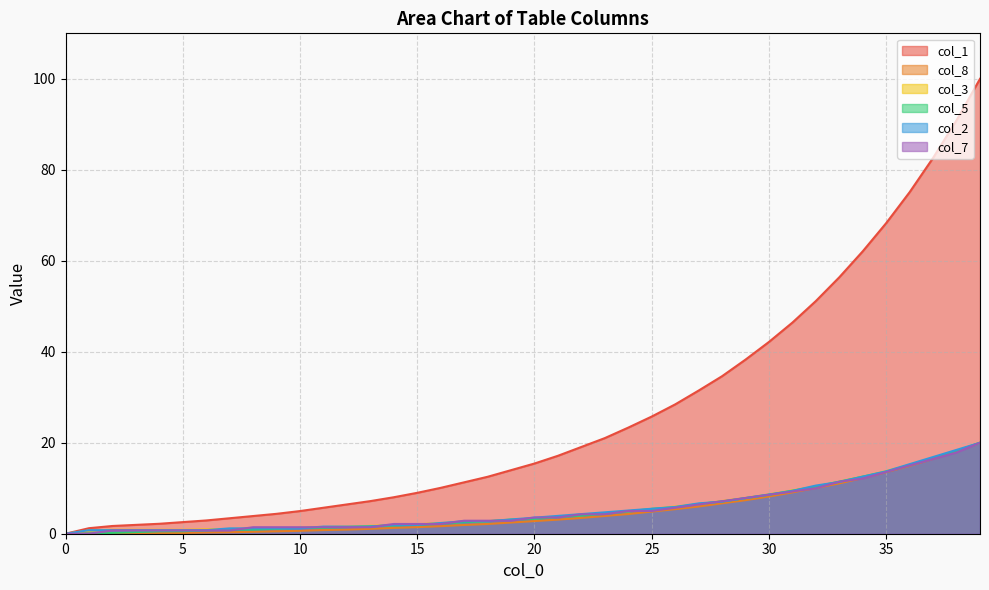

True or false: col_1 has a value of 12.5 at 18.

True